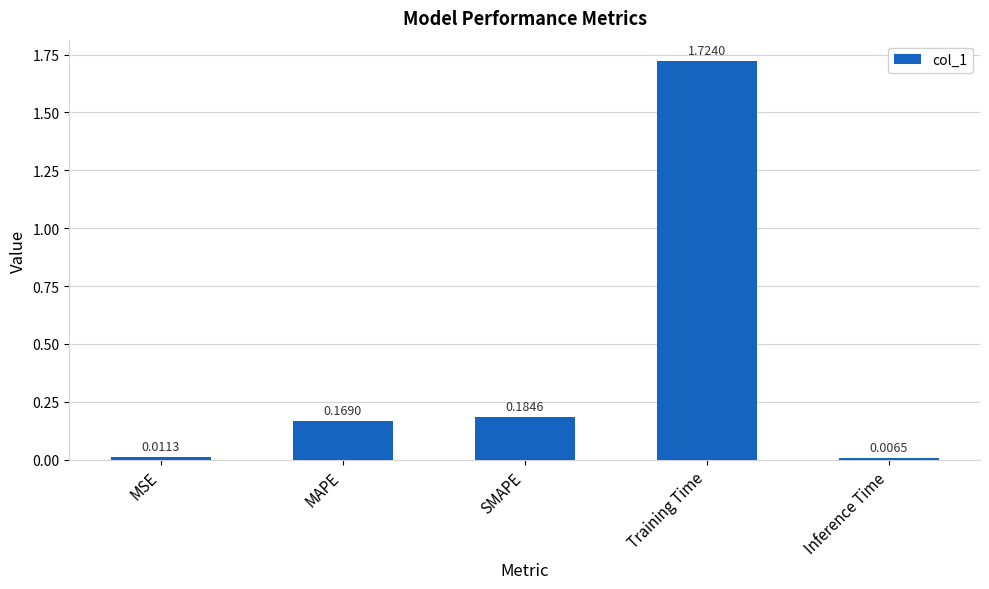

List the labels in order of value, largest first.

Training Time, SMAPE, MAPE, MSE, Inference Time